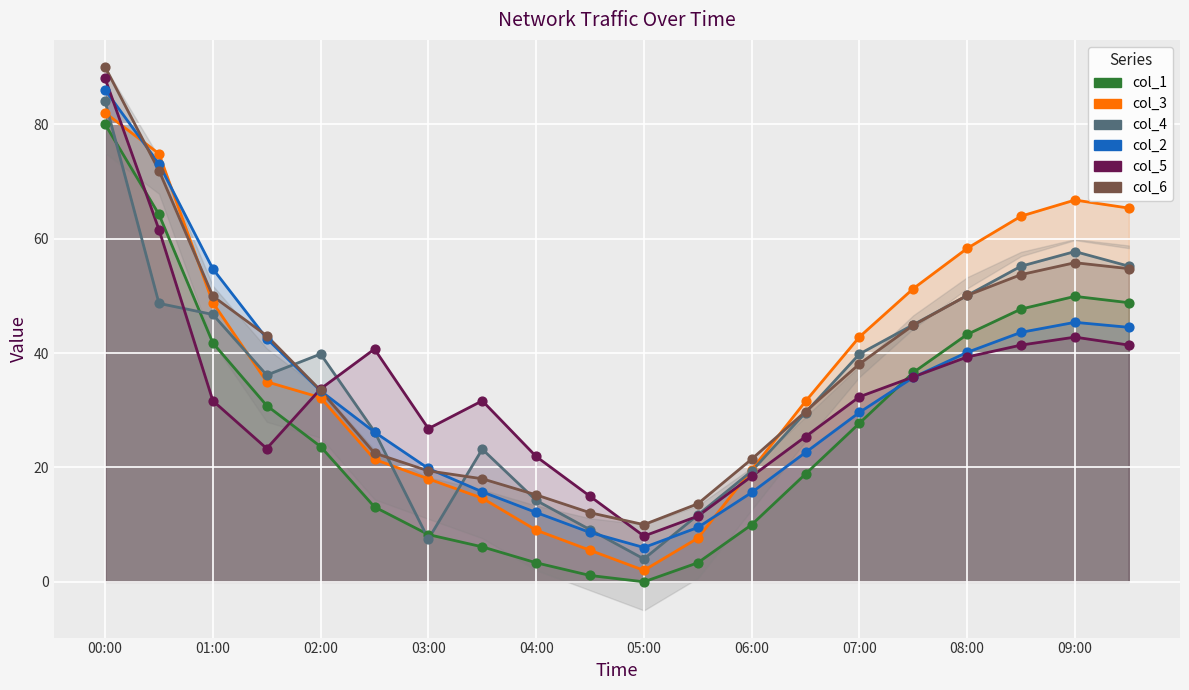

At how many categories does at least one series exceed 33?

12